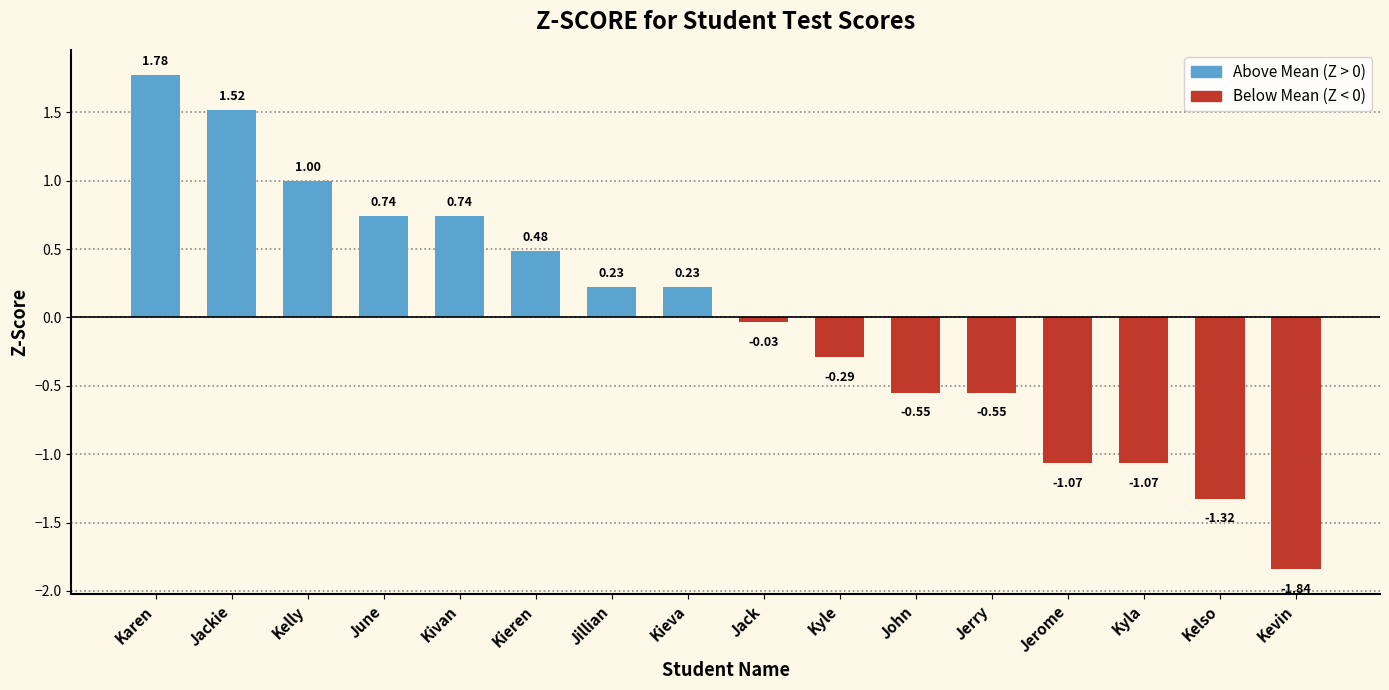

Count the number of categories in the chart.

16